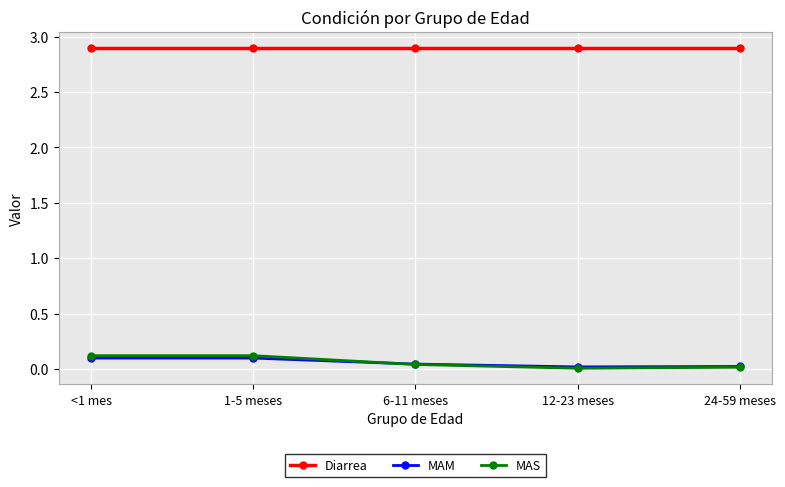

Between <1 mes and 6-11 meses, which series saw the biggest shift?

MAS